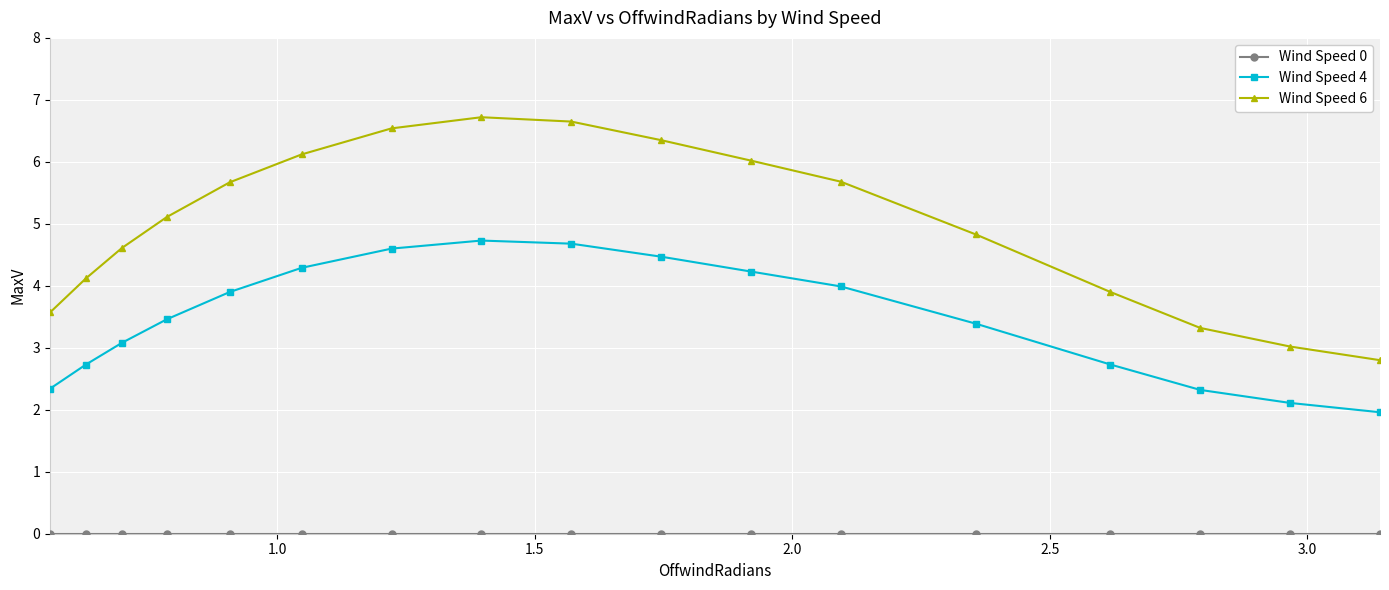

What is the greatest value displayed?

6.7